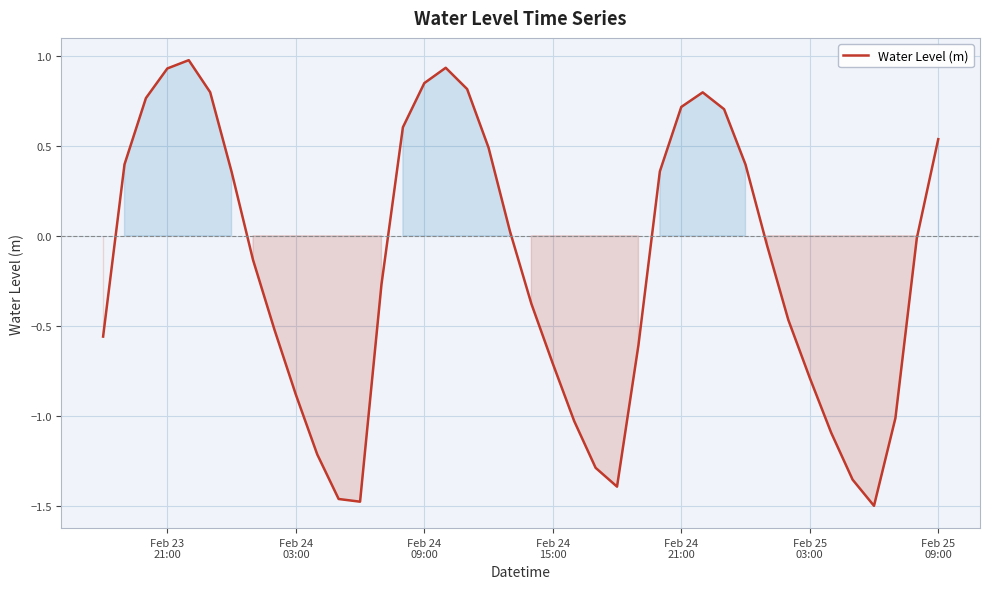

What is the difference between the maximum and minimum values?

2.5